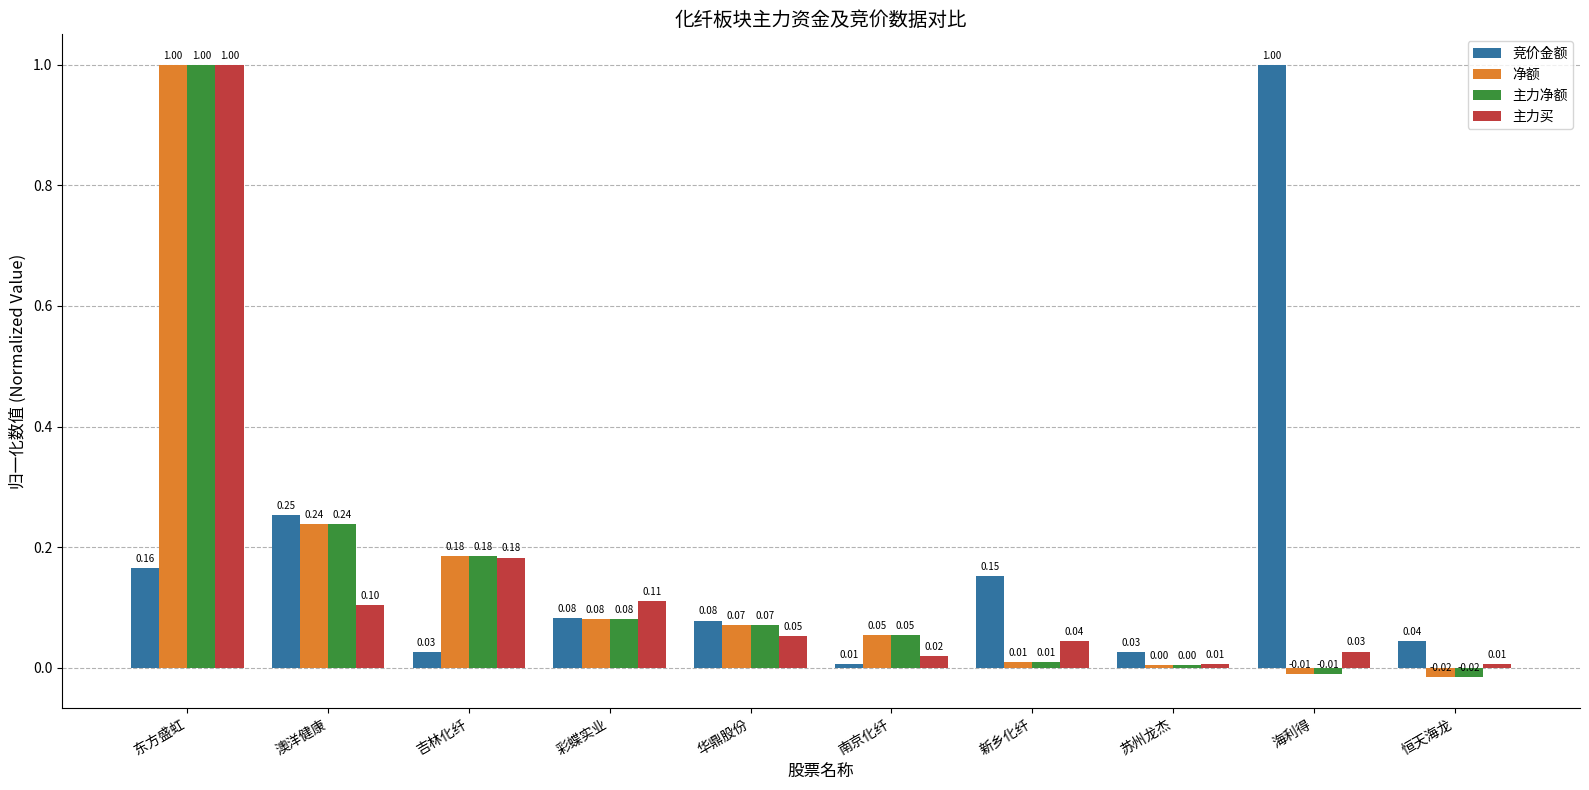

What is the sum of the 竞价金额 values at 海利得 and 南京化纤?

1.0